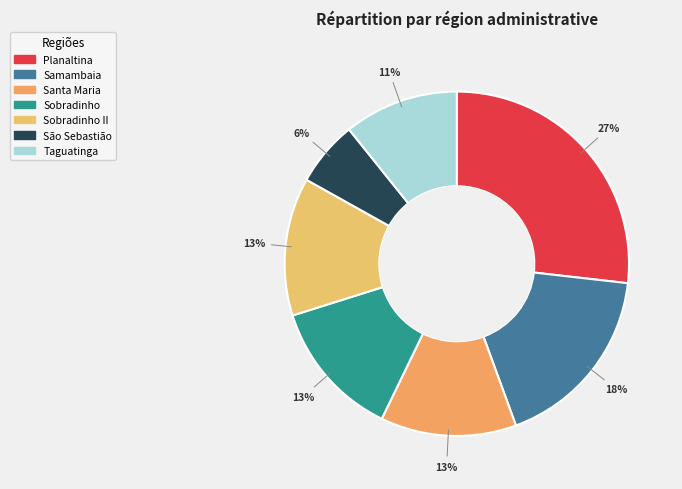

How many slices are in this pie chart?

7